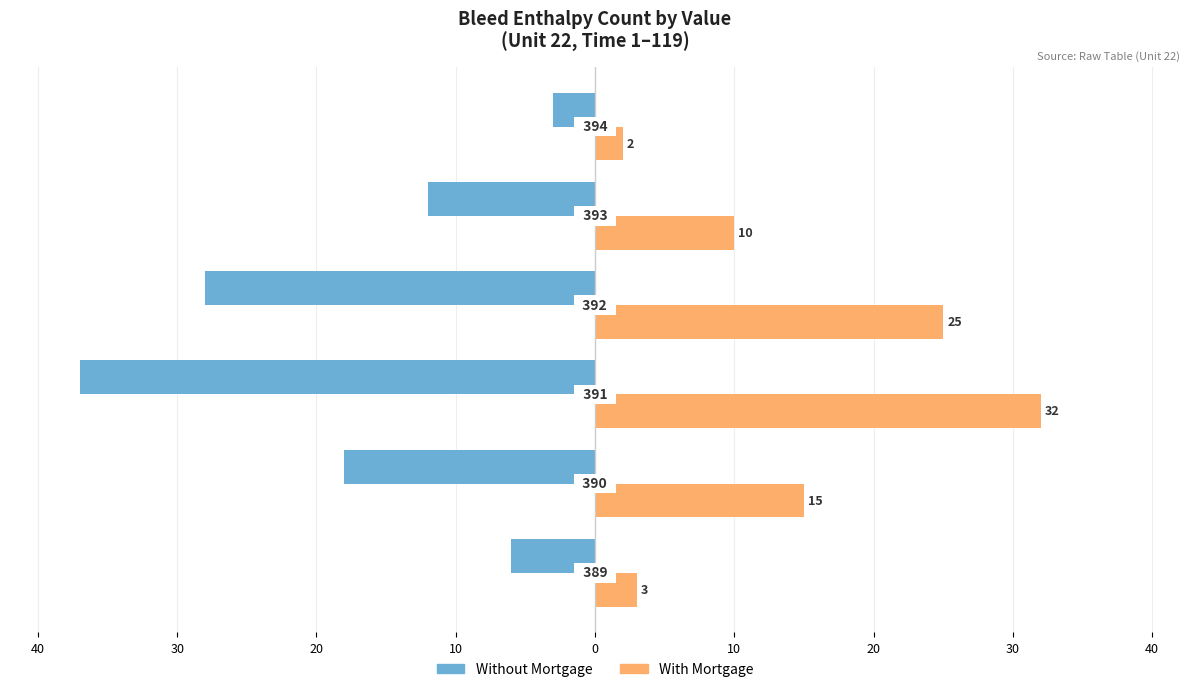

What are all the series names shown in the legend?

Without Mortgage, With Mortgage